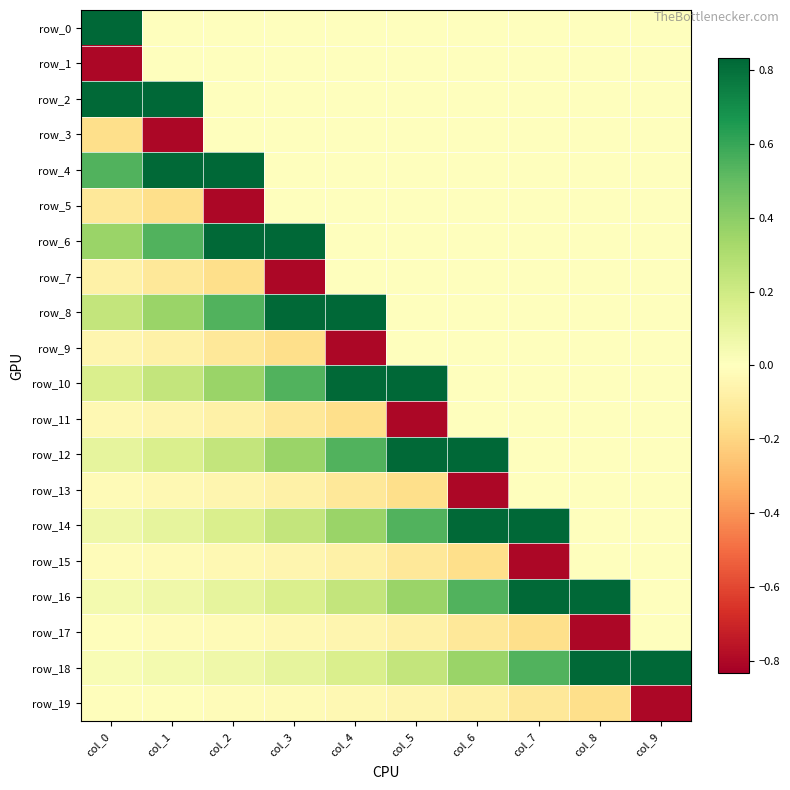

At col_3, list the series in order from smallest to largest.

row_7, row_9, row_11, row_13, row_15, row_17, row_19, row_0, row_1, row_2, row_3, row_4, row_5, row_18, row_16, row_14, row_12, row_10, row_8, row_6